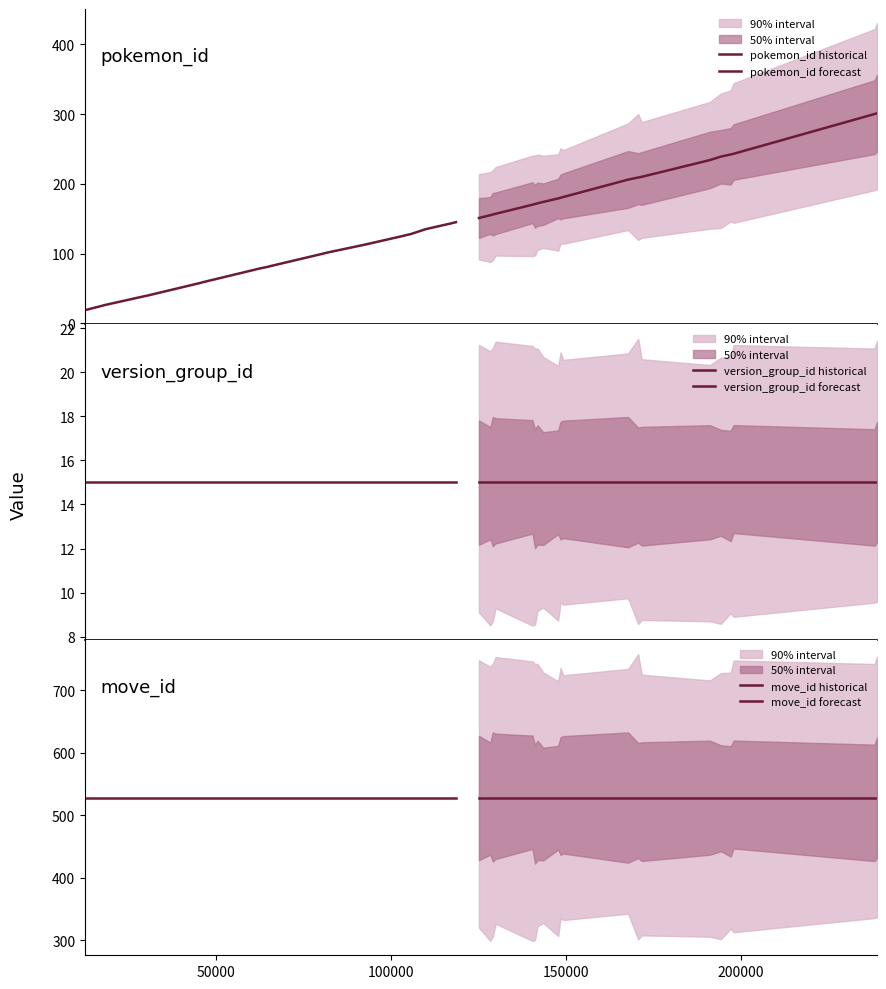

Which series has the largest total across all categories?

move_id historical